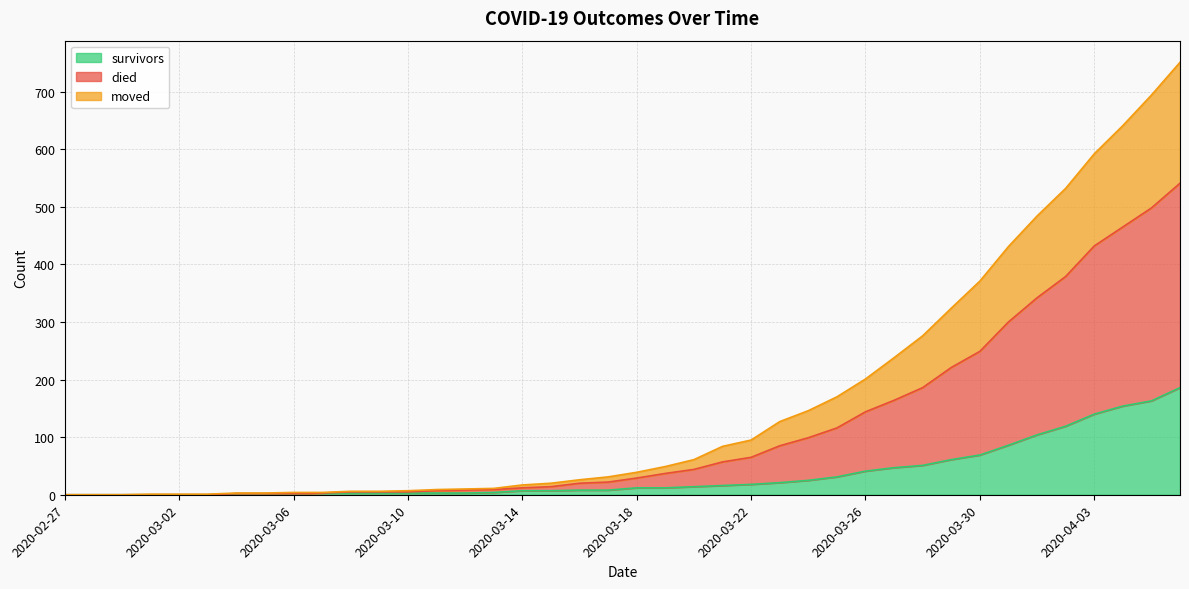

At how many categories does at least one series exceed 575?

4